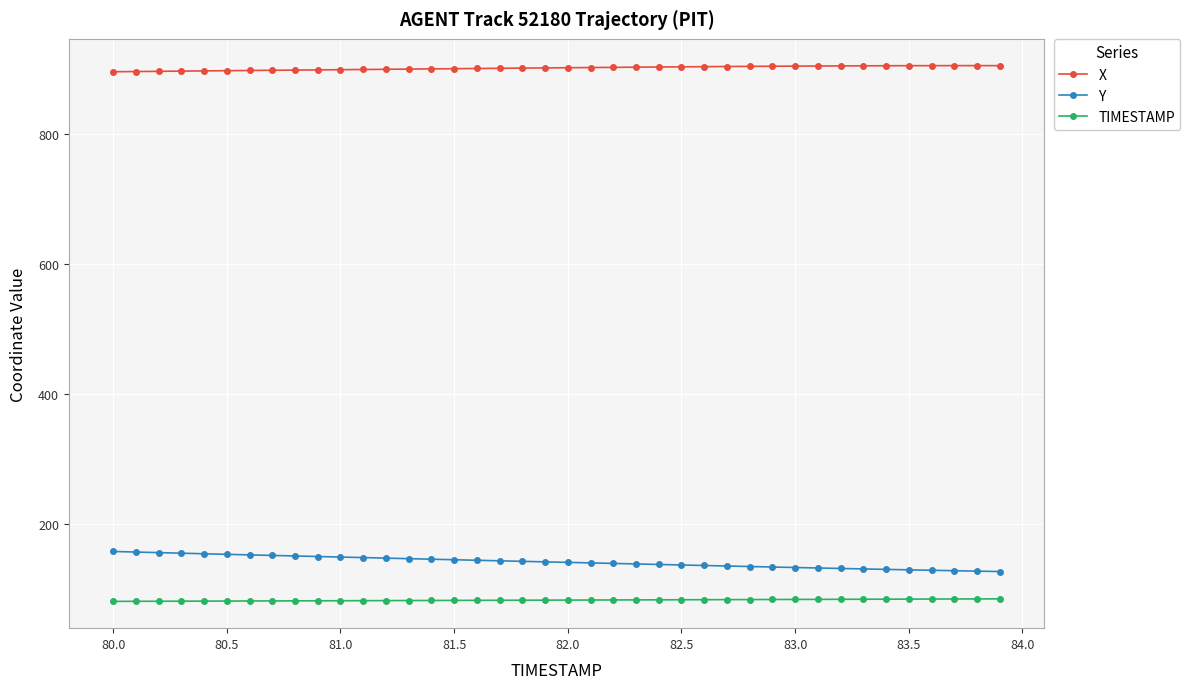

List the series in order of their peak value, highest first.

X, Y, TIMESTAMP